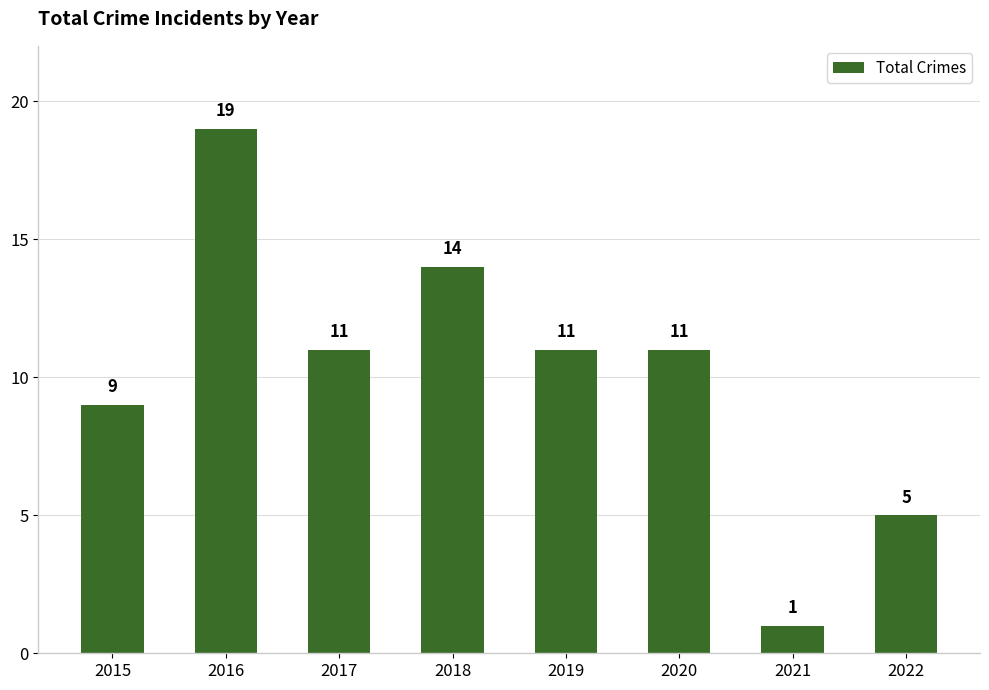

What is the value of the 6th bar from the left?

11